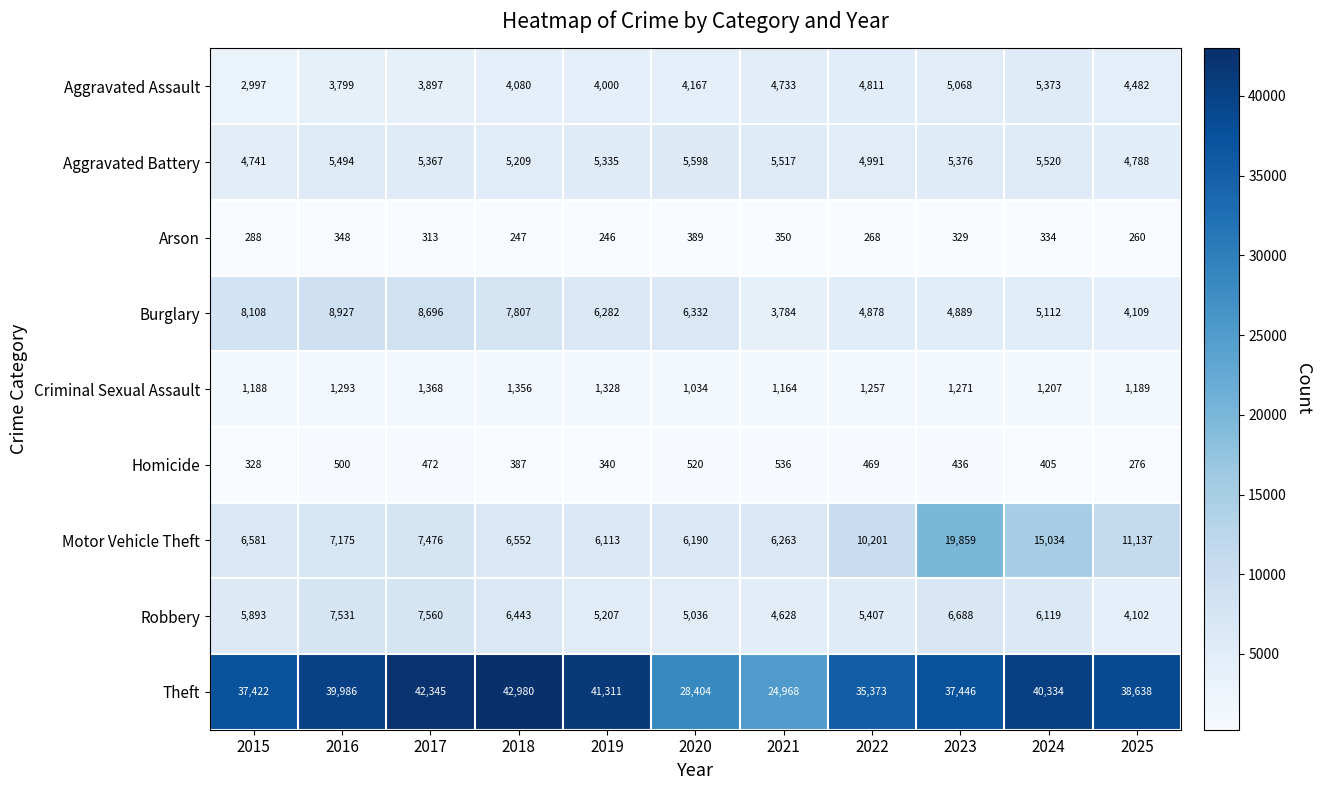

Is it true that Homicide equals 328 at 2015?

True